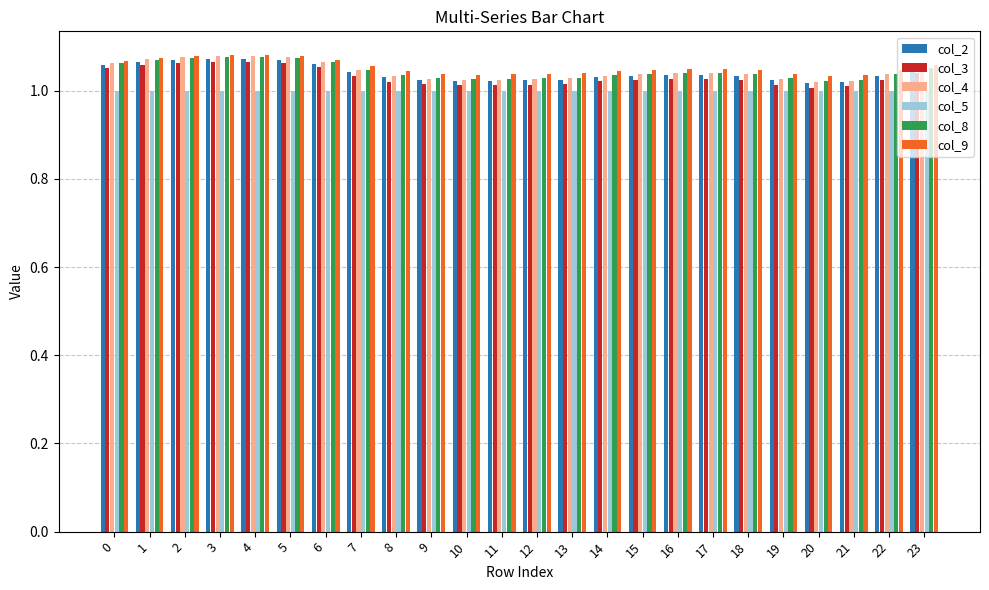

What is the total value across all series at 8?

6.2